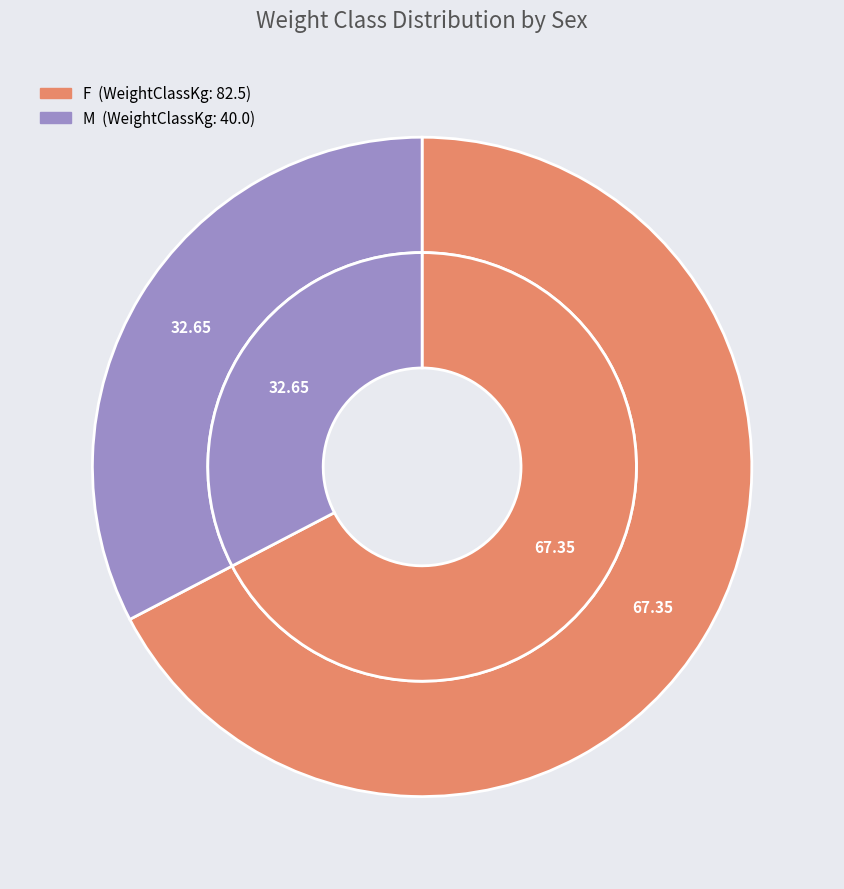

How much of the chart is everything except F?

32.7%